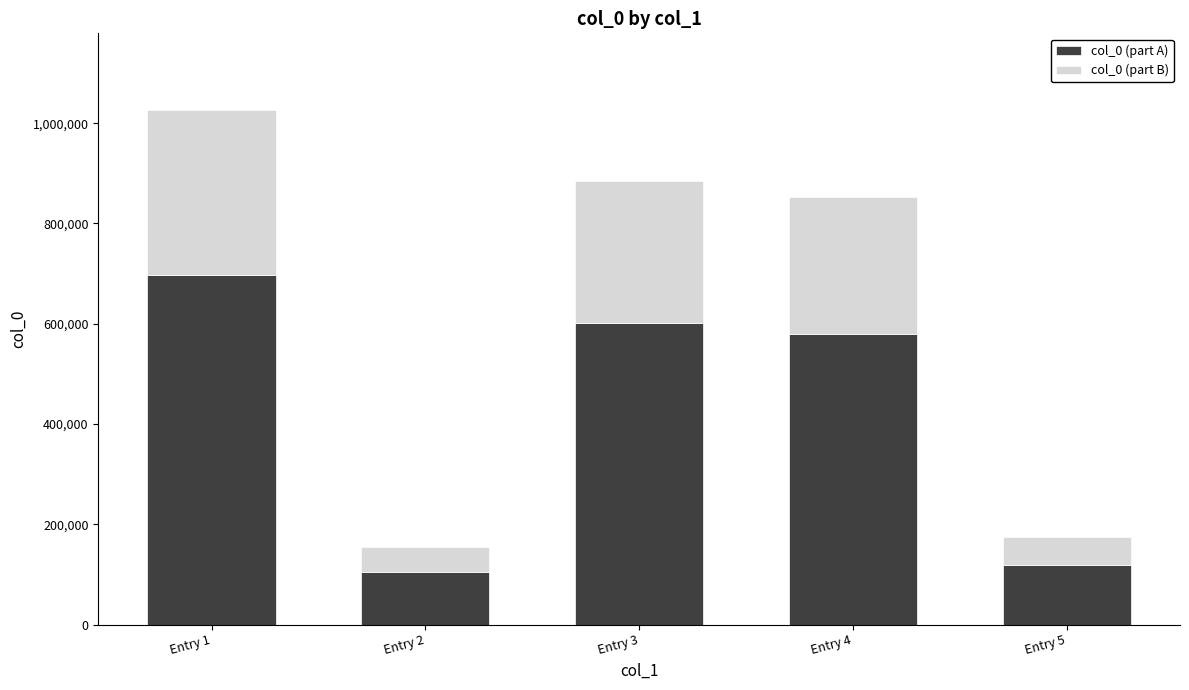

Count the number of categories in the chart.

5